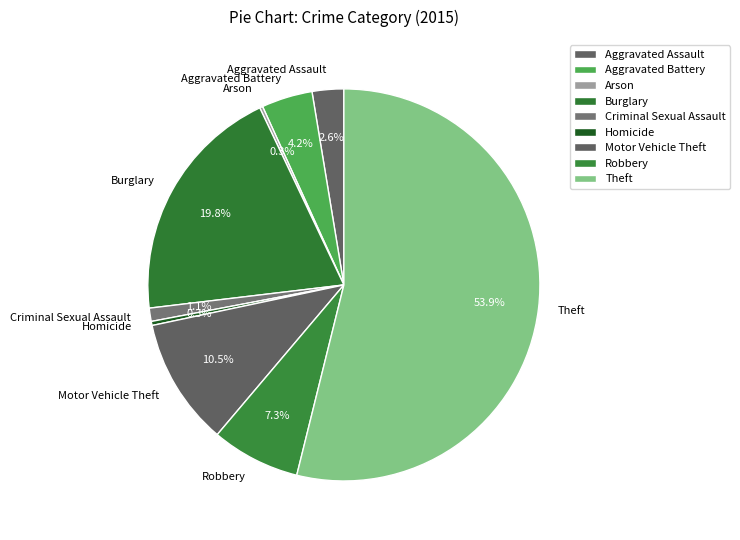

Which slice is the largest?

Theft